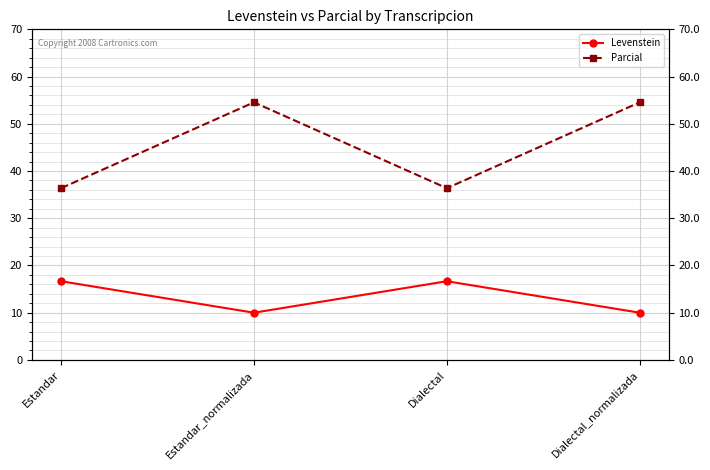

Which has a higher value, Estandar_normalizada or Dialectal?

Dialectal